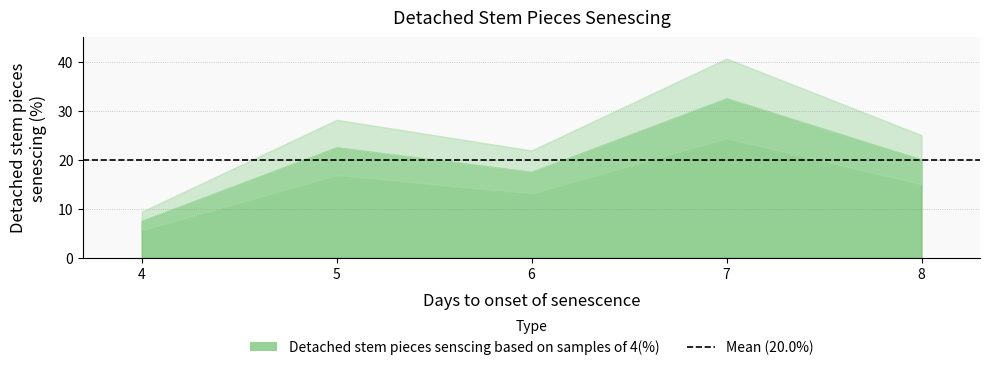

What is the ratio of the value at 4 to the value at 8?

0.4